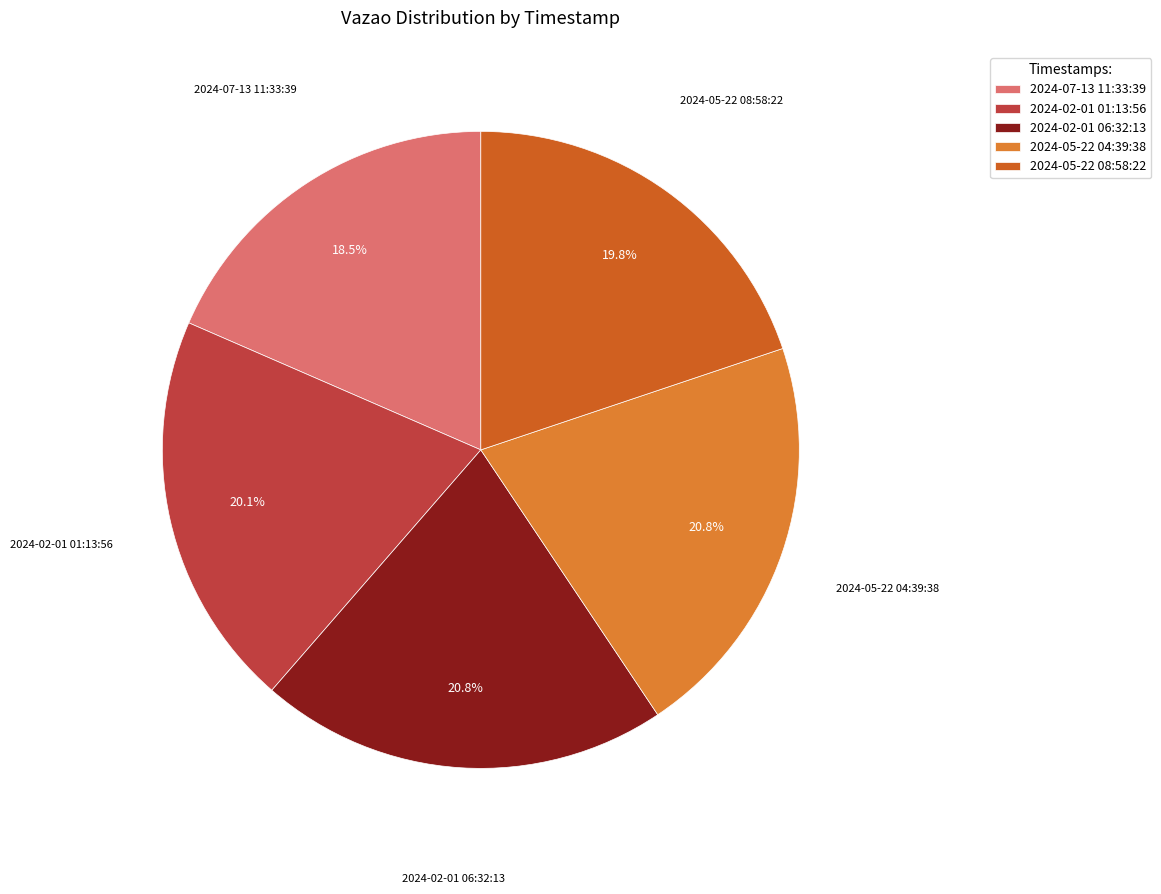

Does 2024-05-22 08:58:22 account for over 50% of the chart?

No